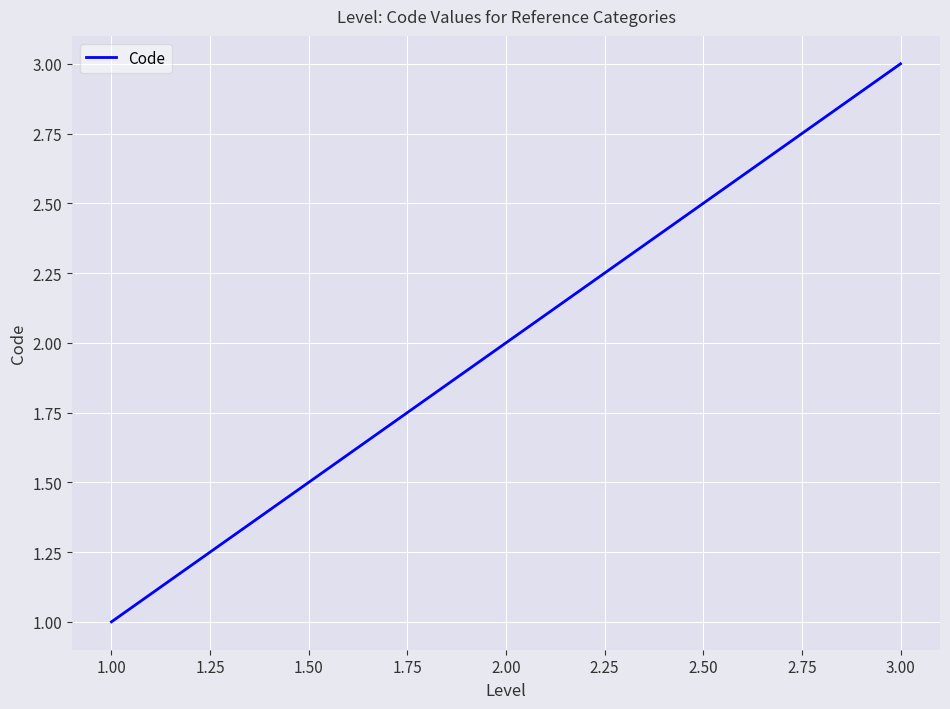

What is the average value?

2